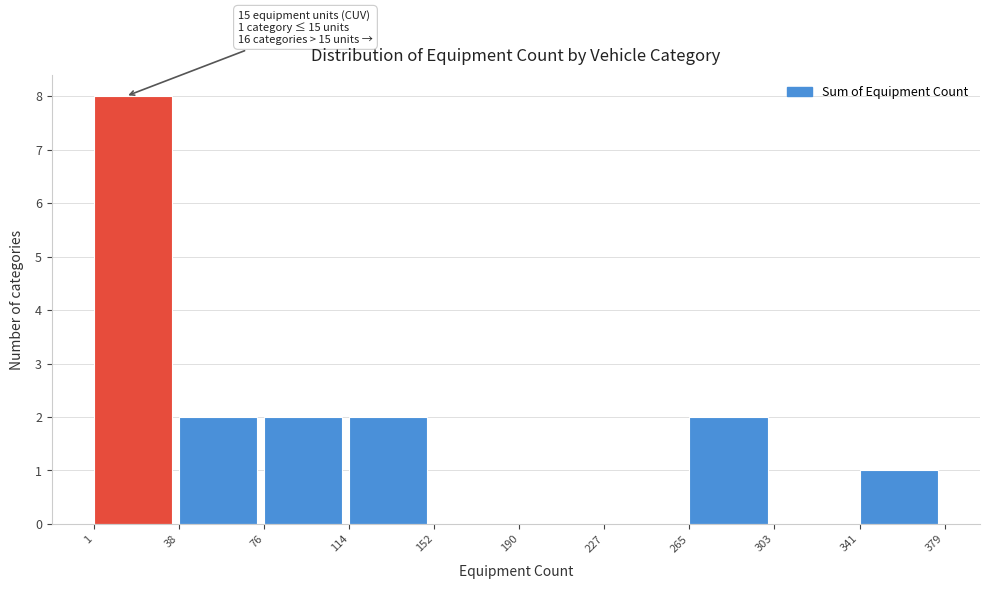

Over which range of the x-axis is the bar tallest?

1 to 38